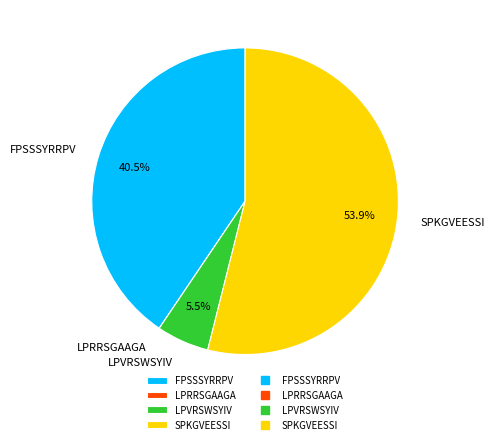

The LPVRSWSYIV slice represents 1% of the pie. True or false?

False